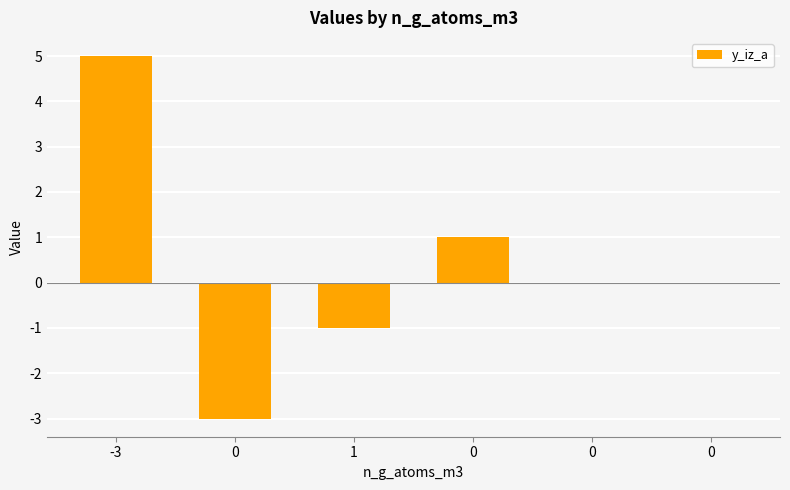

Which category has the highest value across all series?

-3